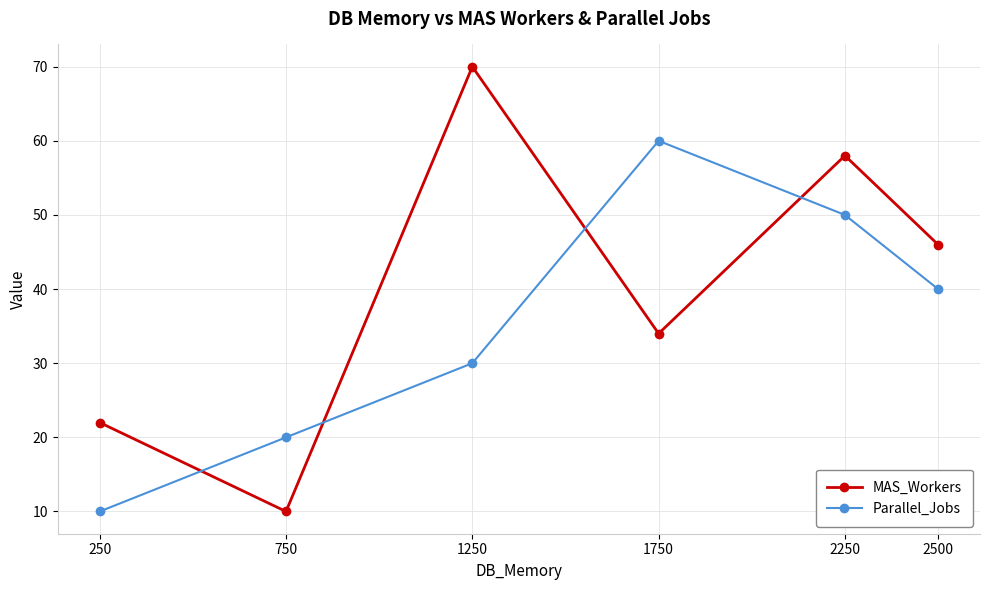

Which series changed the most between 750 and 1250?

MAS_Workers